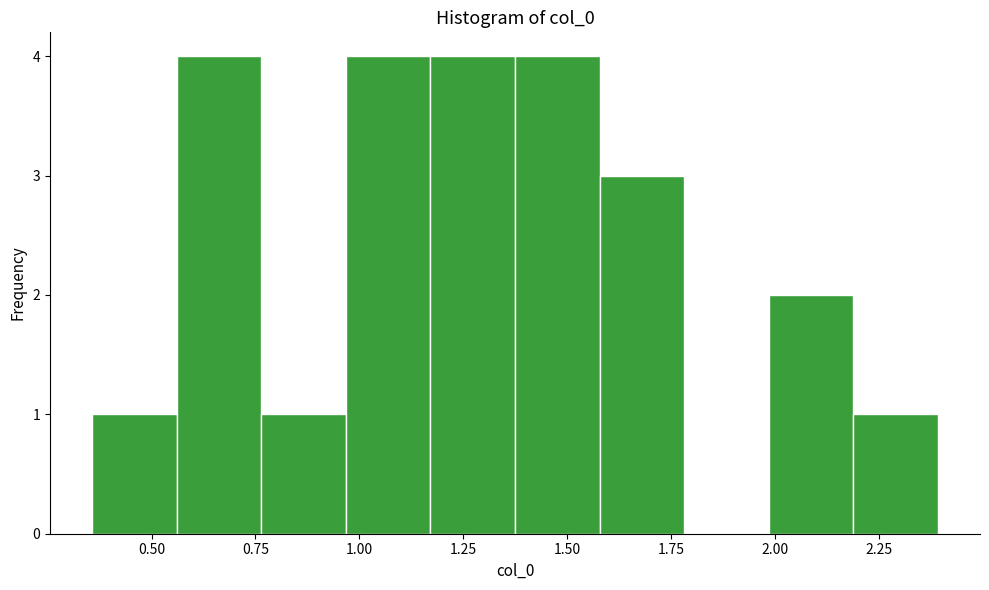

Reading left to right, transcribe this chart: for each bar, give the range it covers on the x-axis and its height. Neither the bar edges nor the heights are printed on the chart, so give them approximately, as read against the axes.

0.35 to 0.55: 1
0.55 to 0.75: 4
0.75 to 0.95: 1
0.95 to 1.15: 4
1.15 to 1.40: 4
1.40 to 1.60: 4
1.60 to 1.80: 3
1.80 to 2.00: 0
2.00 to 2.20: 2
2.20 to 2.40: 1